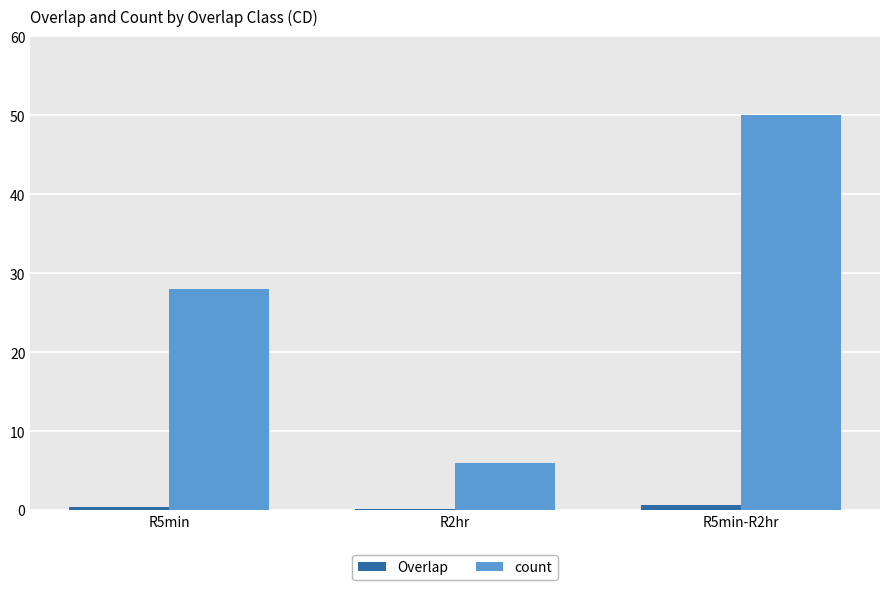

At which category is the sum across all series the highest?

R5min-R2hr